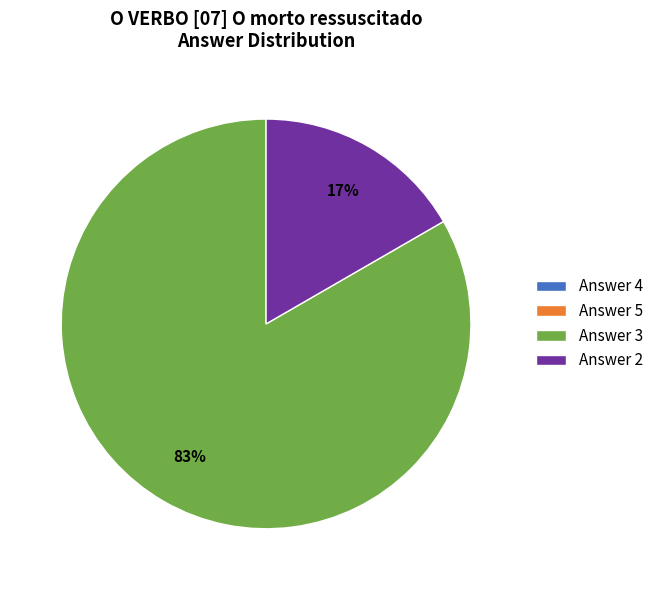

To the nearest percent, what is the average slice percentage?

50%